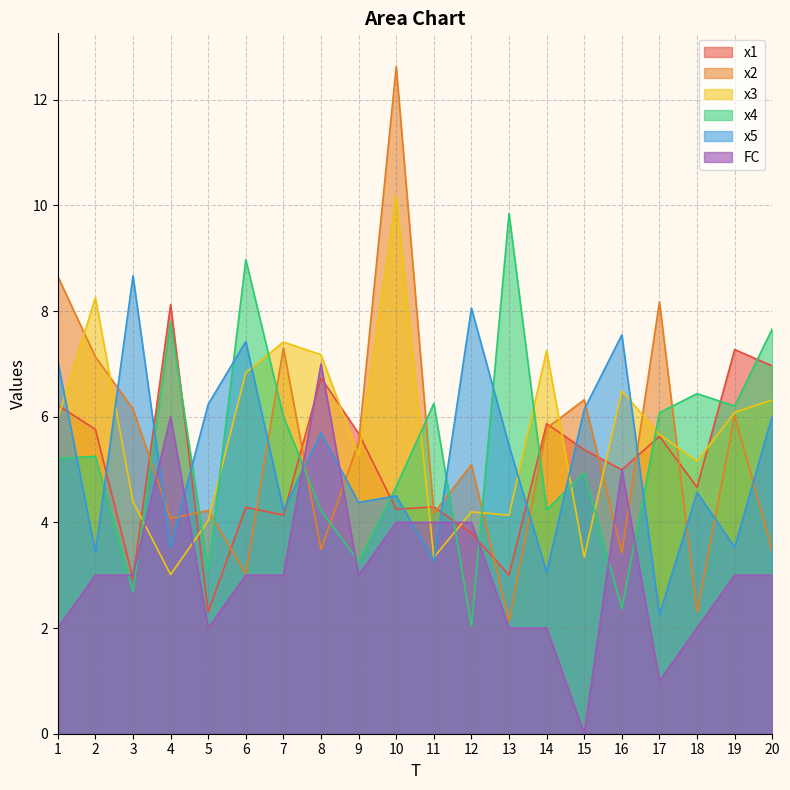

True or false: x1 and x3 intersect in this chart.

True